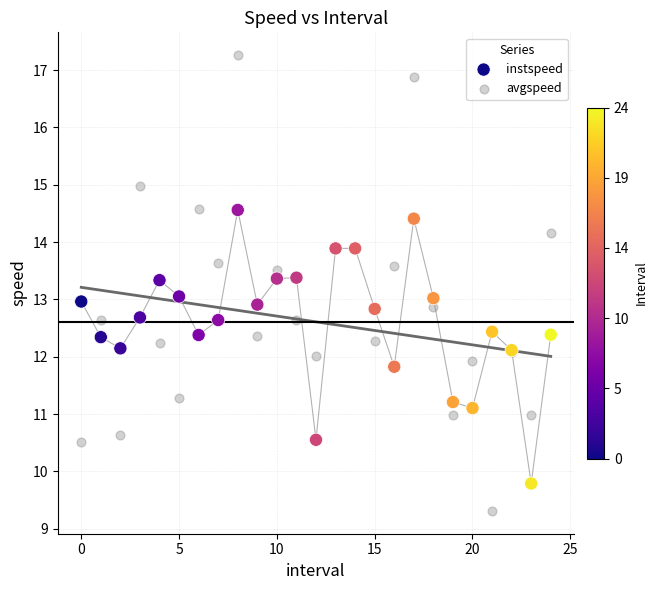

Which series reaches the minimum Y coordinate?

avgspeed